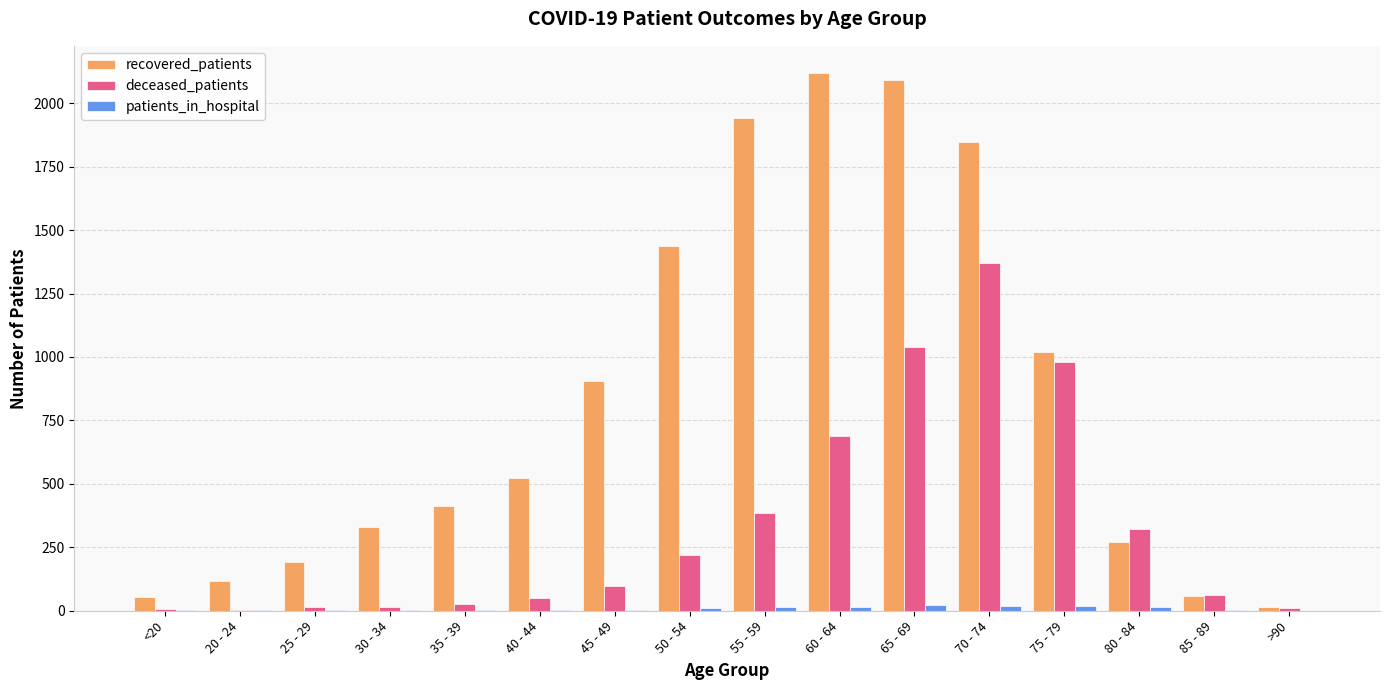

Which series changed the most between 25 - 29 and 65 - 69?

recovered_patients